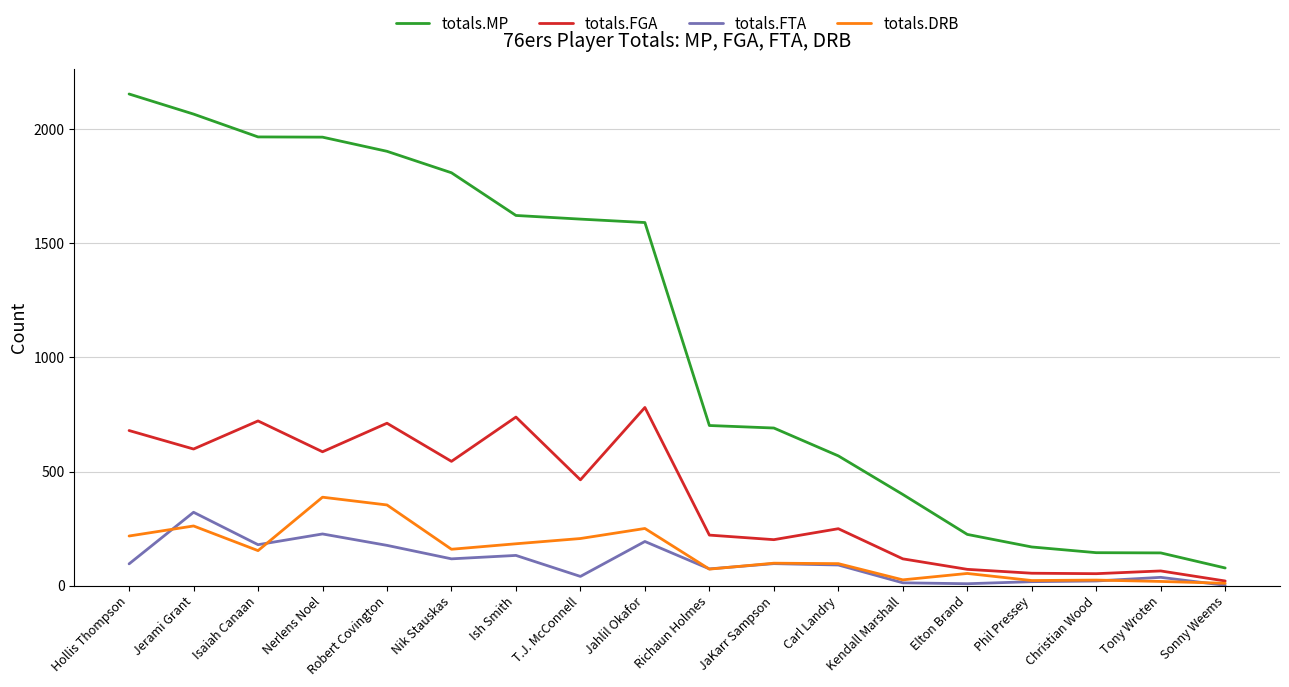

True or false: totals.MP and totals.FTA intersect in this chart.

False